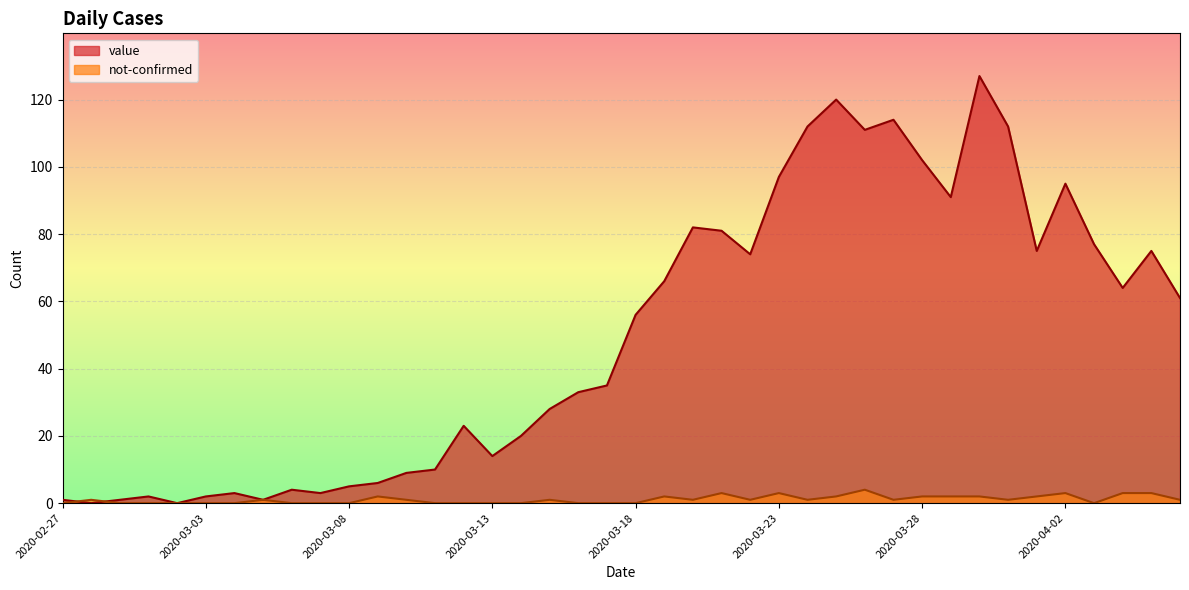

How many lines are shown in the chart?

2